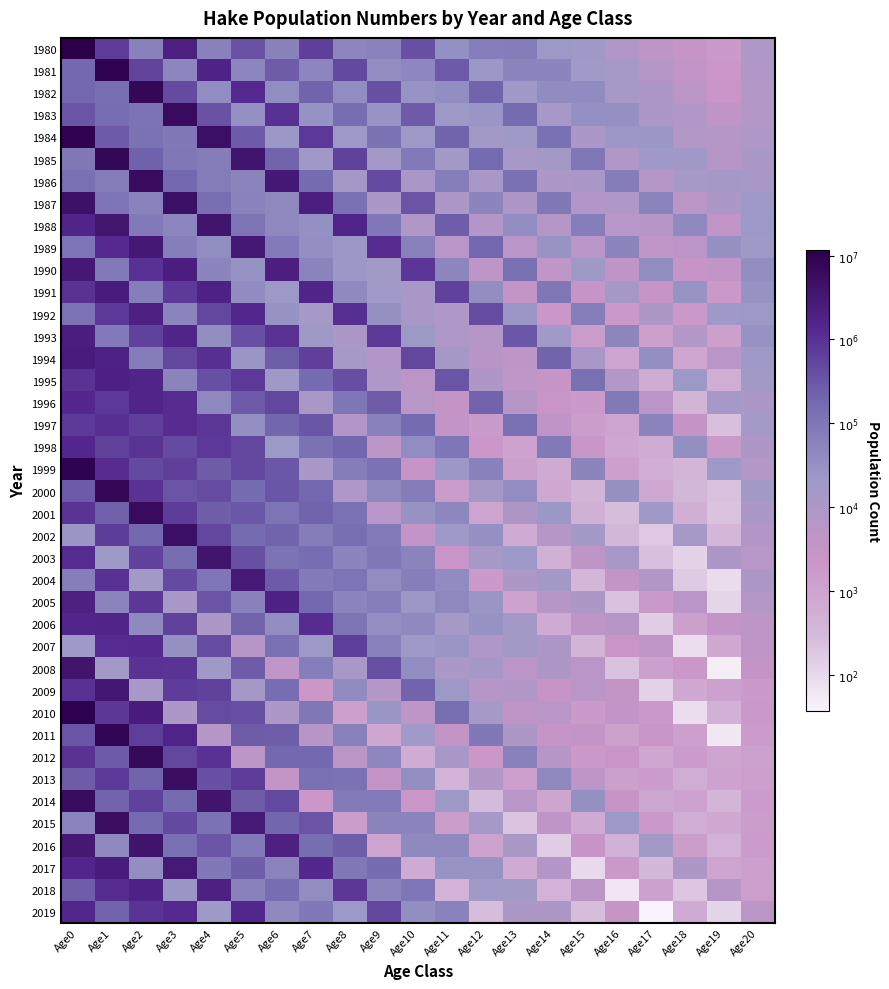

At Age10, list the series in order from largest to smallest.

1990, 1994, 1980, 1987, 1983, 2009, 1997, 2018, 1985, 2000, 2004, 1989, 2003, 2015, 1981, 2006, 2016, 1998, 2008, 2019, 2013, 2001, 1982, 2005, 1984, 1993, 2007, 2011, 1986, 1991, 1992, 1988, 1996, 1995, 2010, 2002, 1999, 2014, 2017, 2012